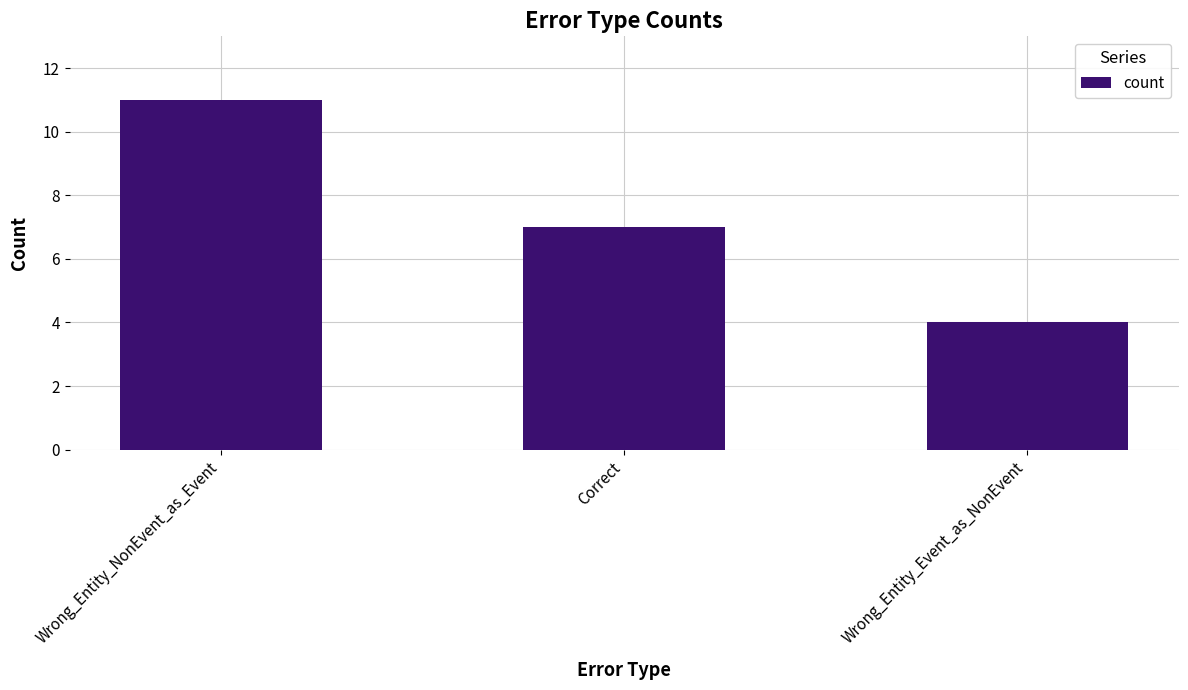

Rank the categories by value from lowest to highest.

Wrong_Entity_Event_as_NonEvent, Correct, Wrong_Entity_NonEvent_as_Event